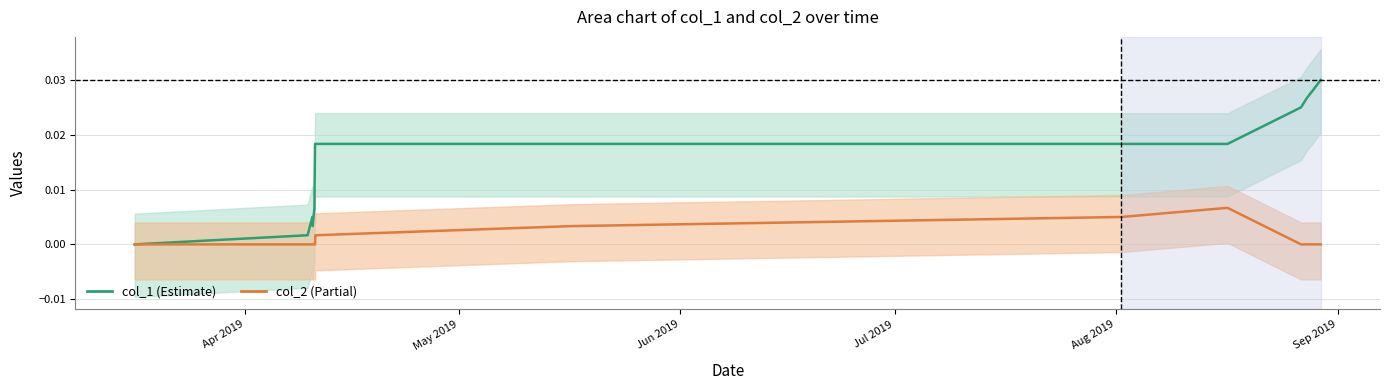

Is it true that col_2 equals -0.0 at 12?

False